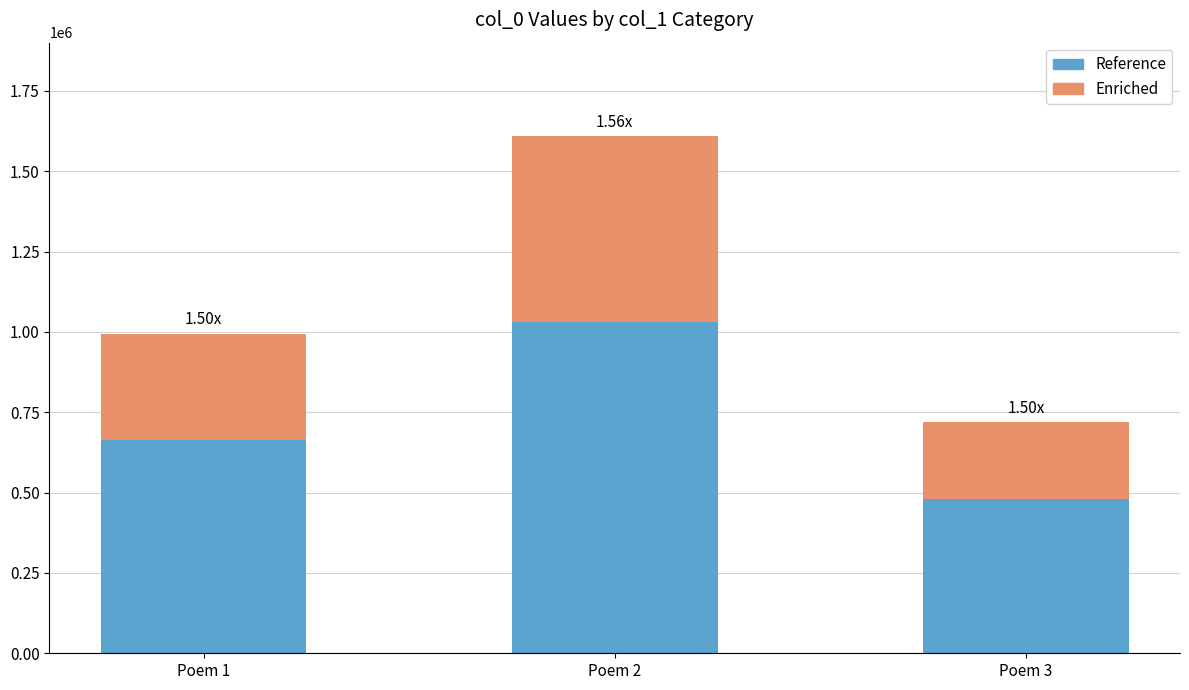

List the labels in order of Reference value, largest first.

Poem 2, Poem 1, Poem 3